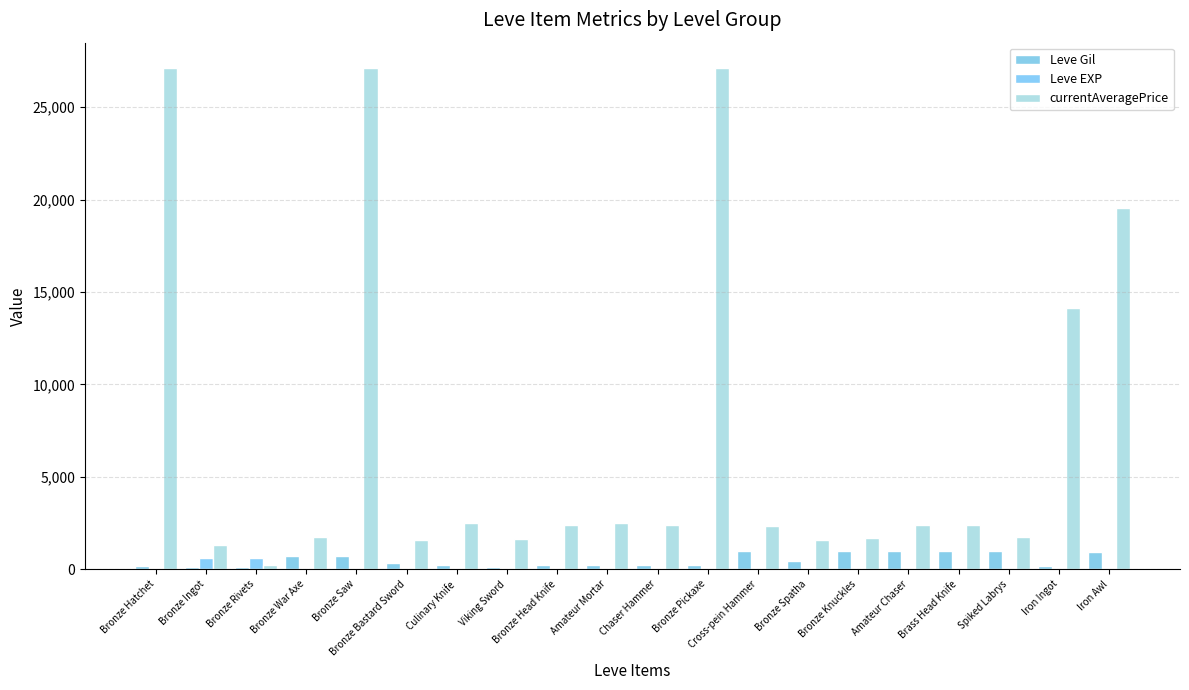

What is the label of the 12th bar from the left?

Bronze Pickaxe